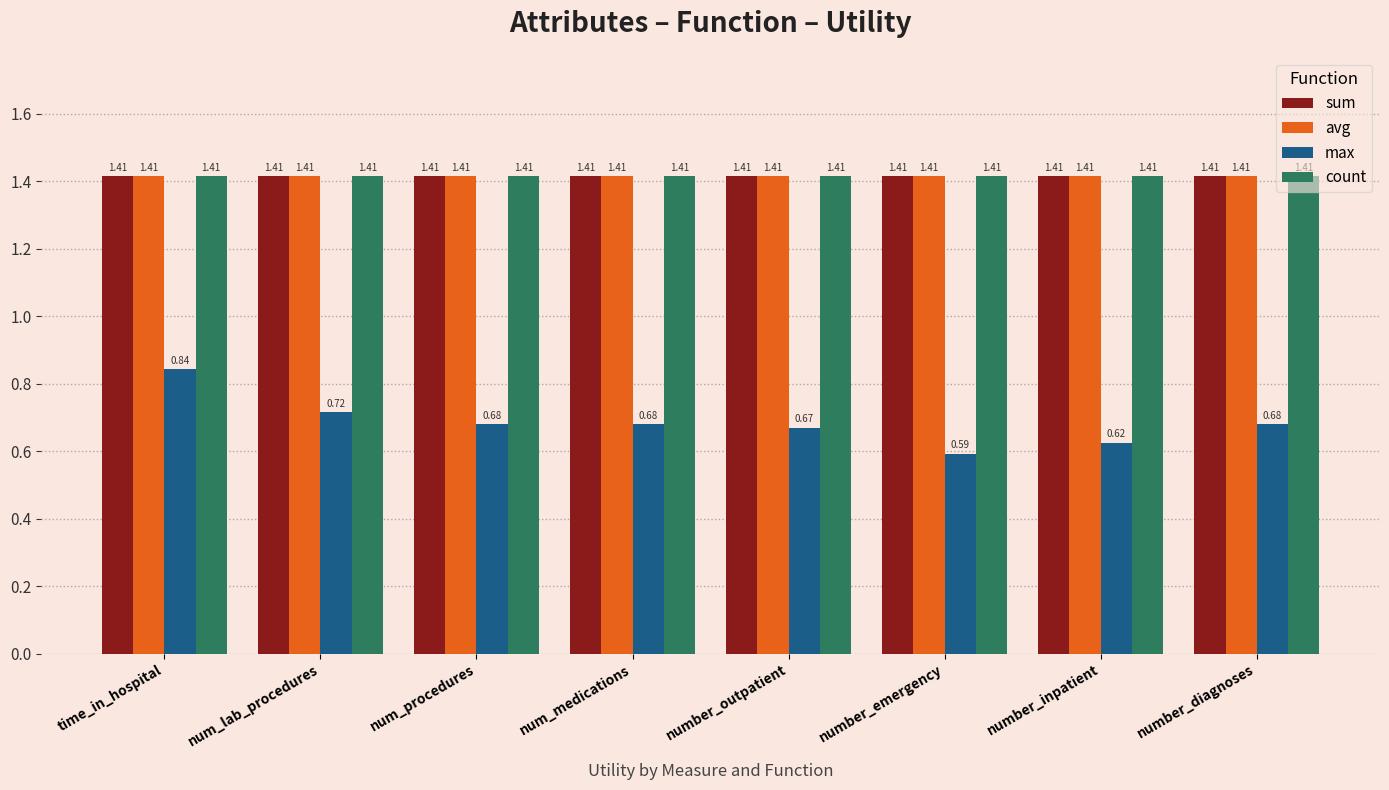

Between num_procedures and number_emergency, which series saw the biggest shift?

max